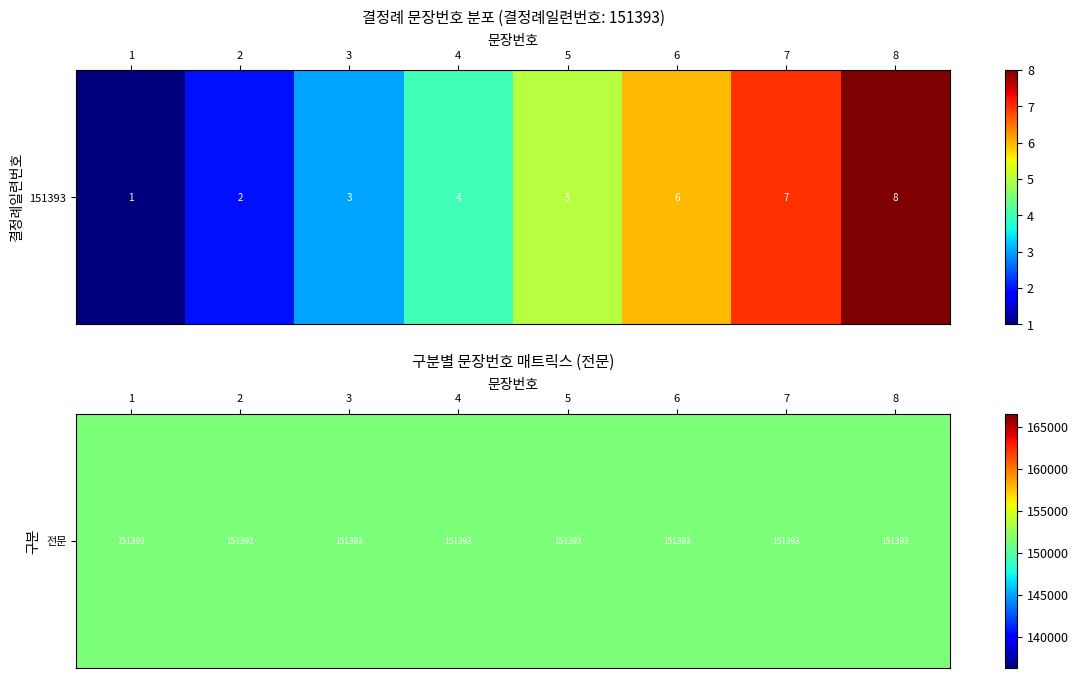

Reading left to right, extract all data points from this chart.

1=1	2=2	3=3	4=4	5=5	6=6	7=7	8=8